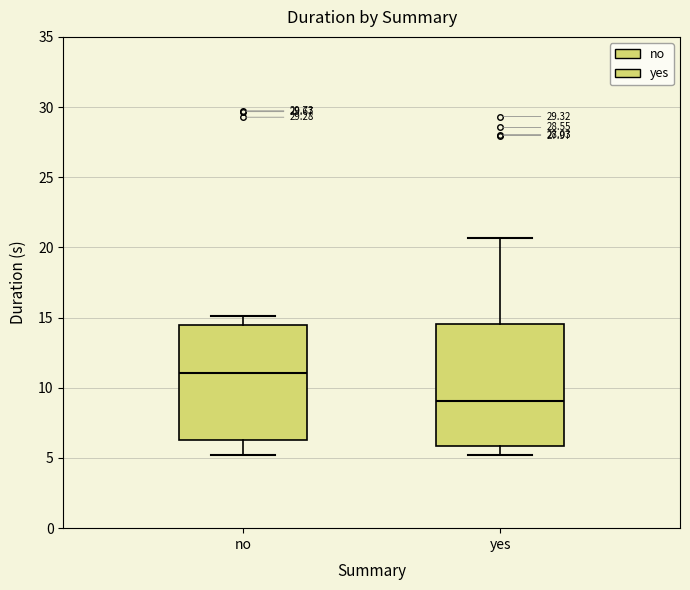

Where does the lower whisker of the box for yes end on the y-axis? The values are not printed on the chart, so give them approximately, as read against the axis.

5.0